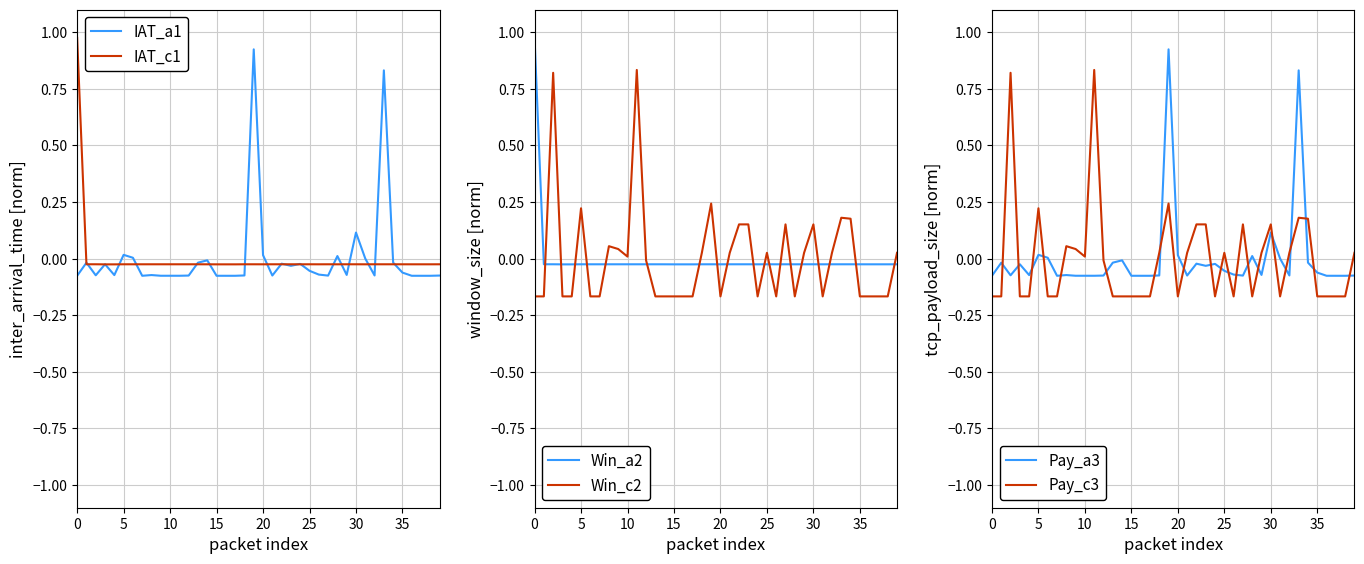

Which series has the largest range (max minus min)?

IAT_a1